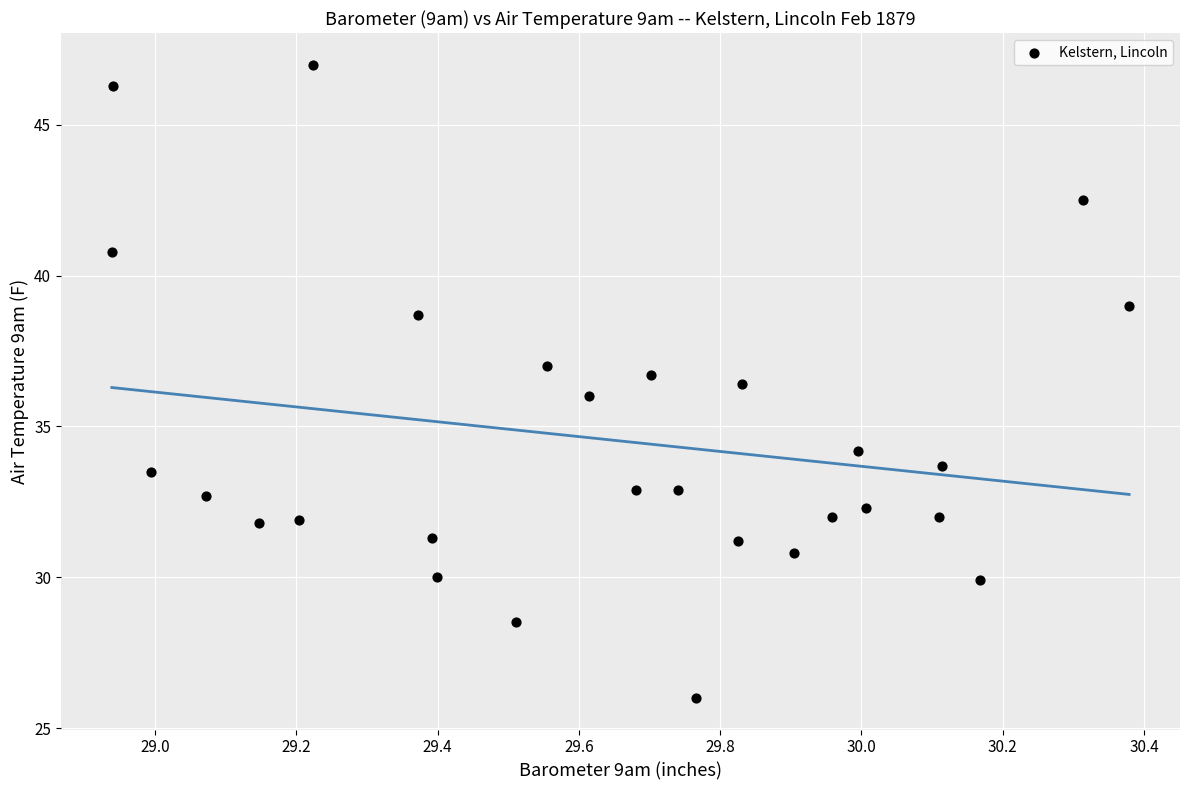

What is the range of Y values (max minus min)?

21.0